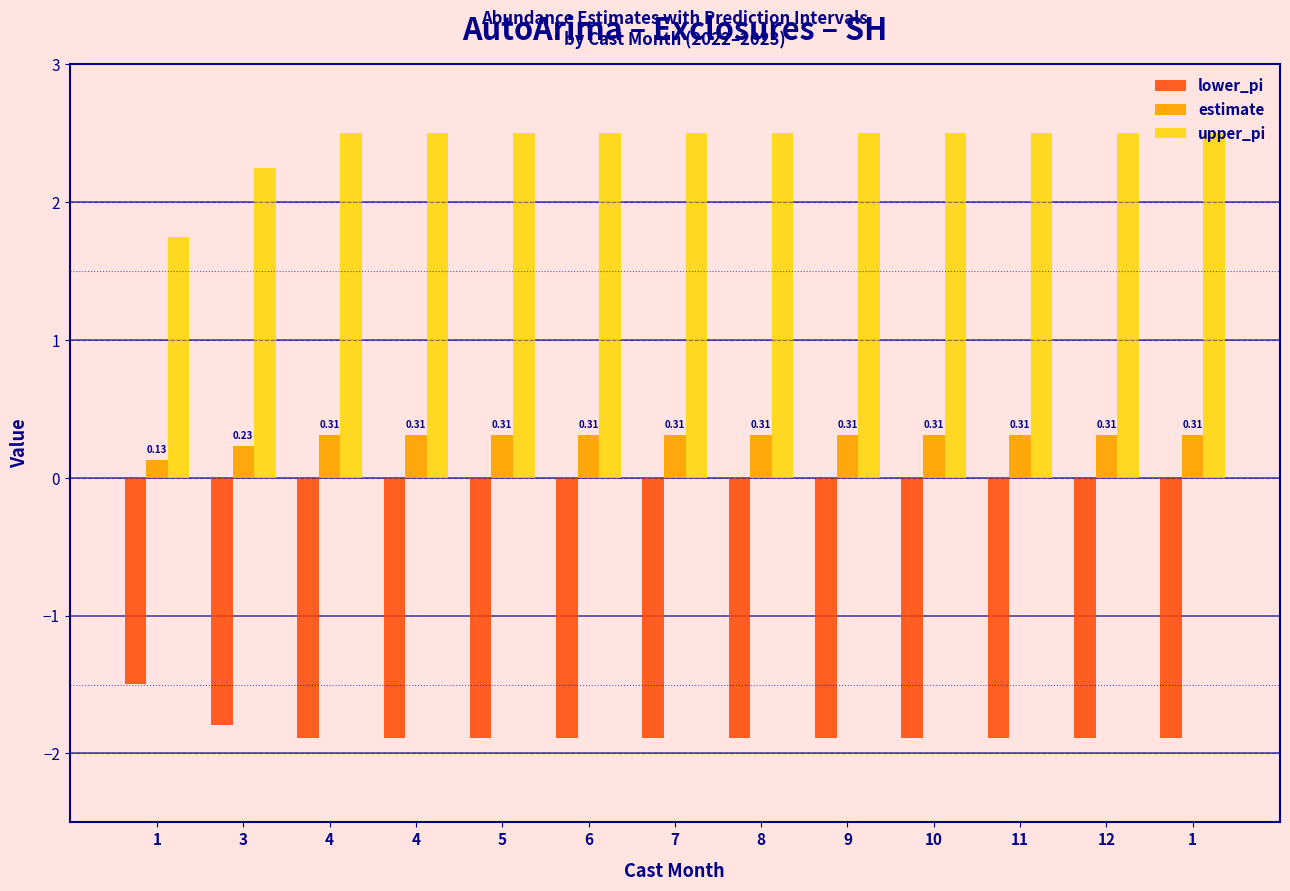

How many values in the upper_pi series are below 2?

1